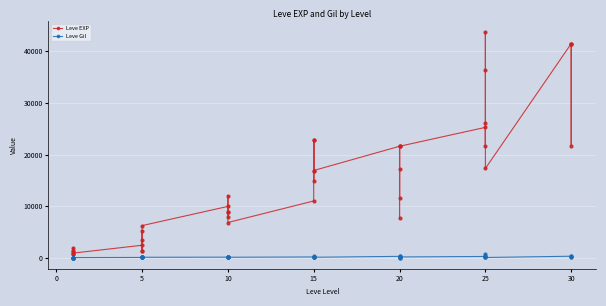

What is the average value of the Leve EXP series?

15131